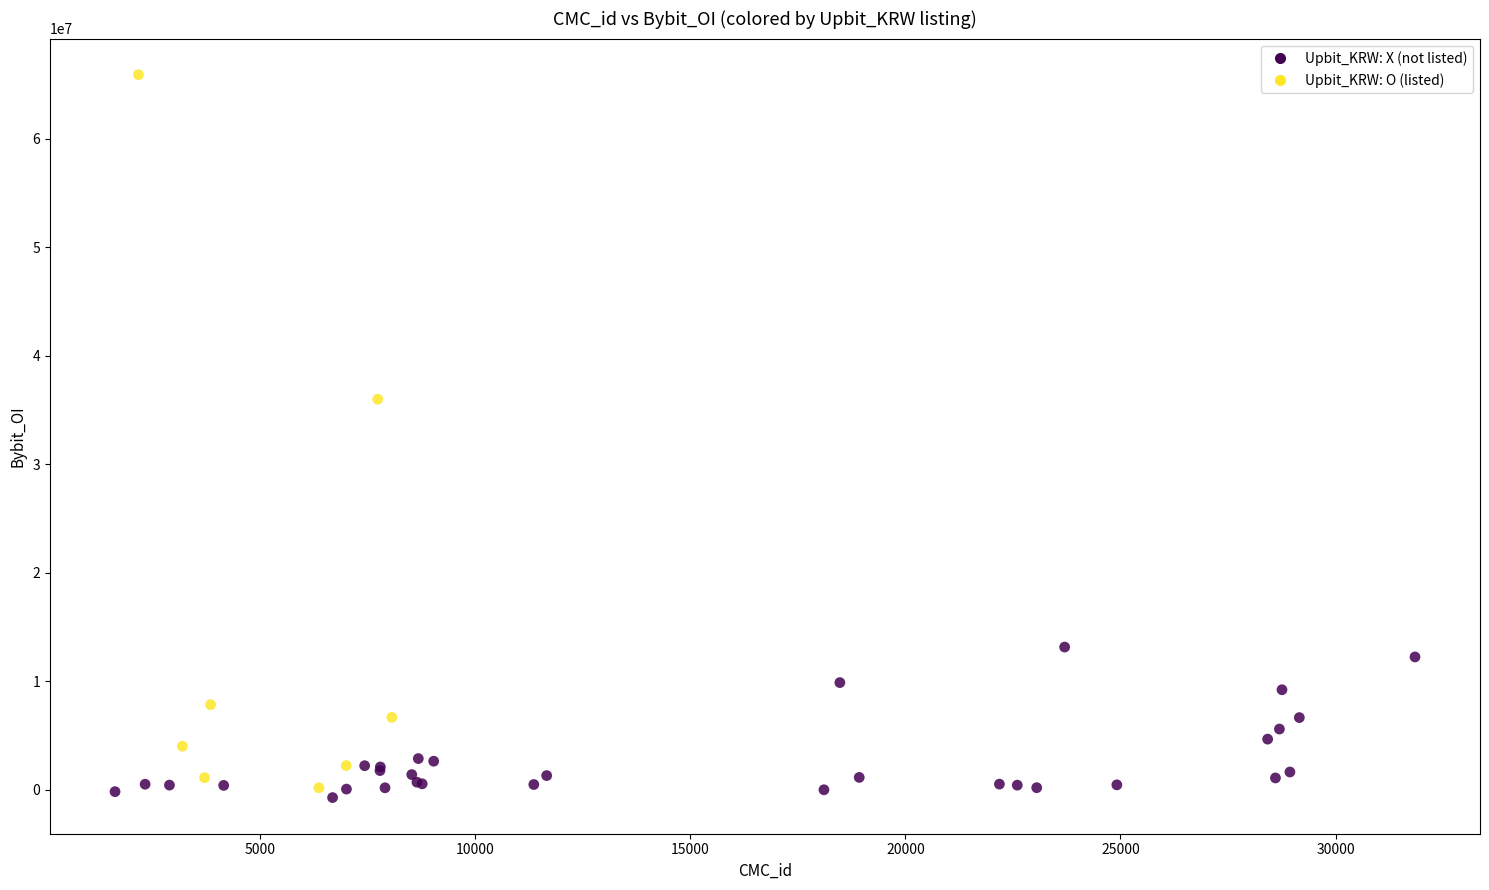

What Y value in the scatter plot is closest to 32580034?

35988972.2